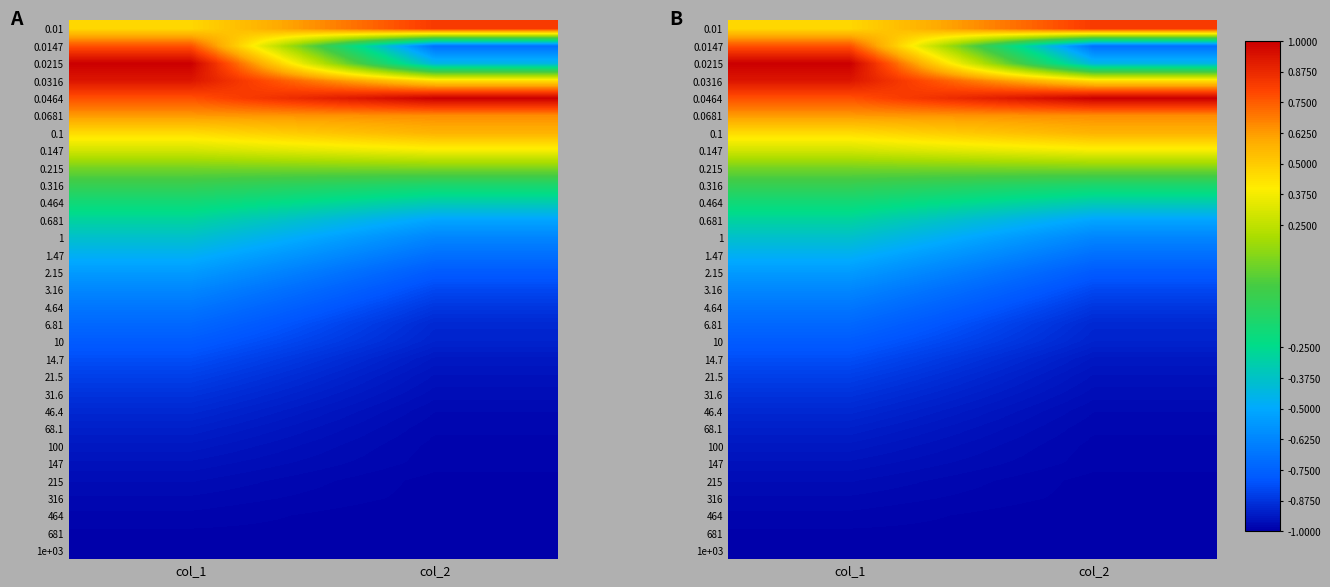

What is the sum of the 215 values at col_1 and col_2?

-2.0